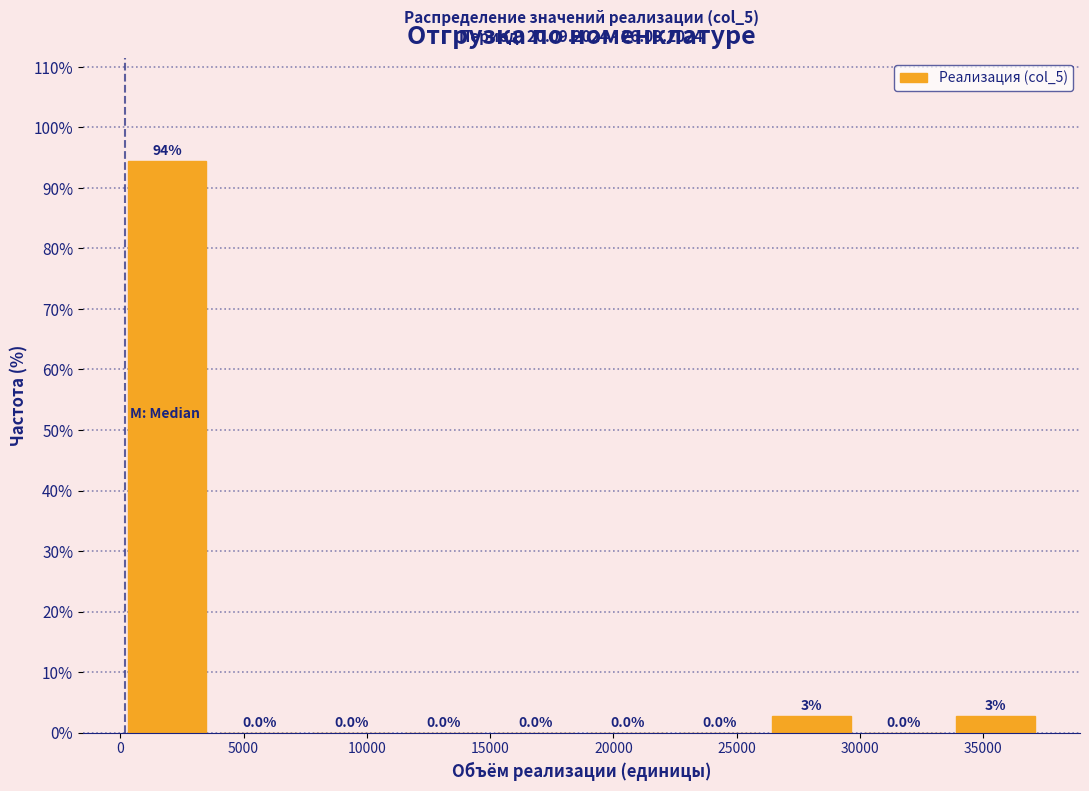

Over which range of the x-axis is the bar tallest?

0 to 4000